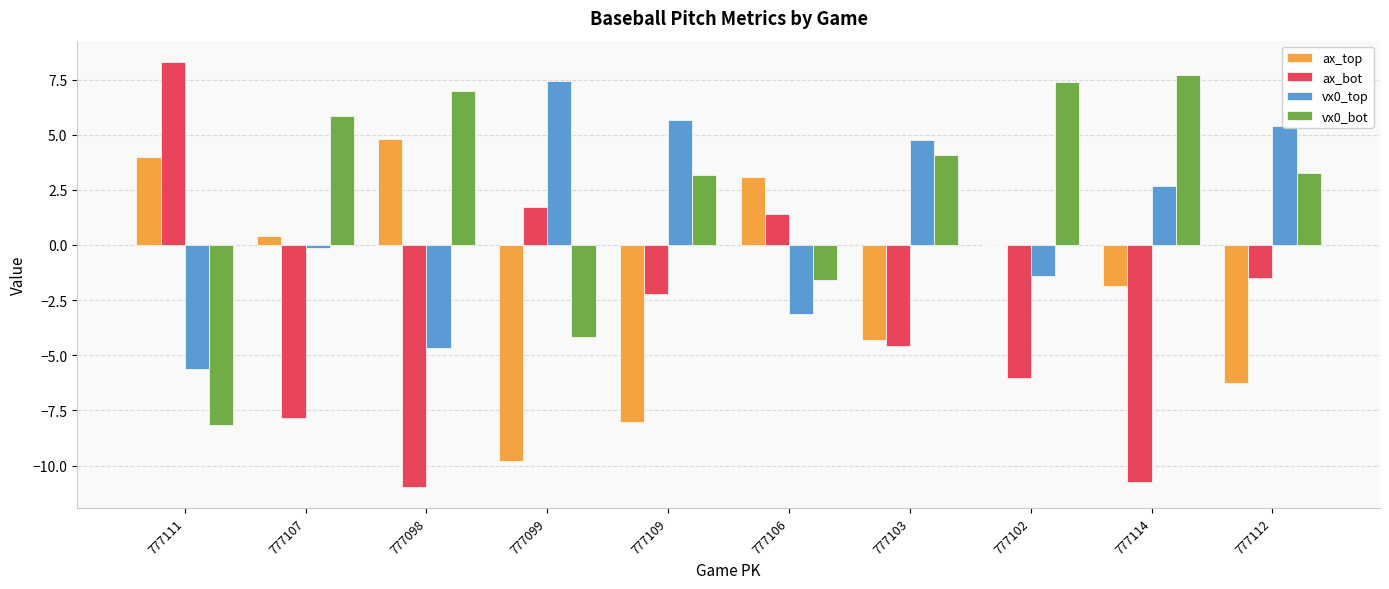

At which category is the sum across all series the highest?

777112